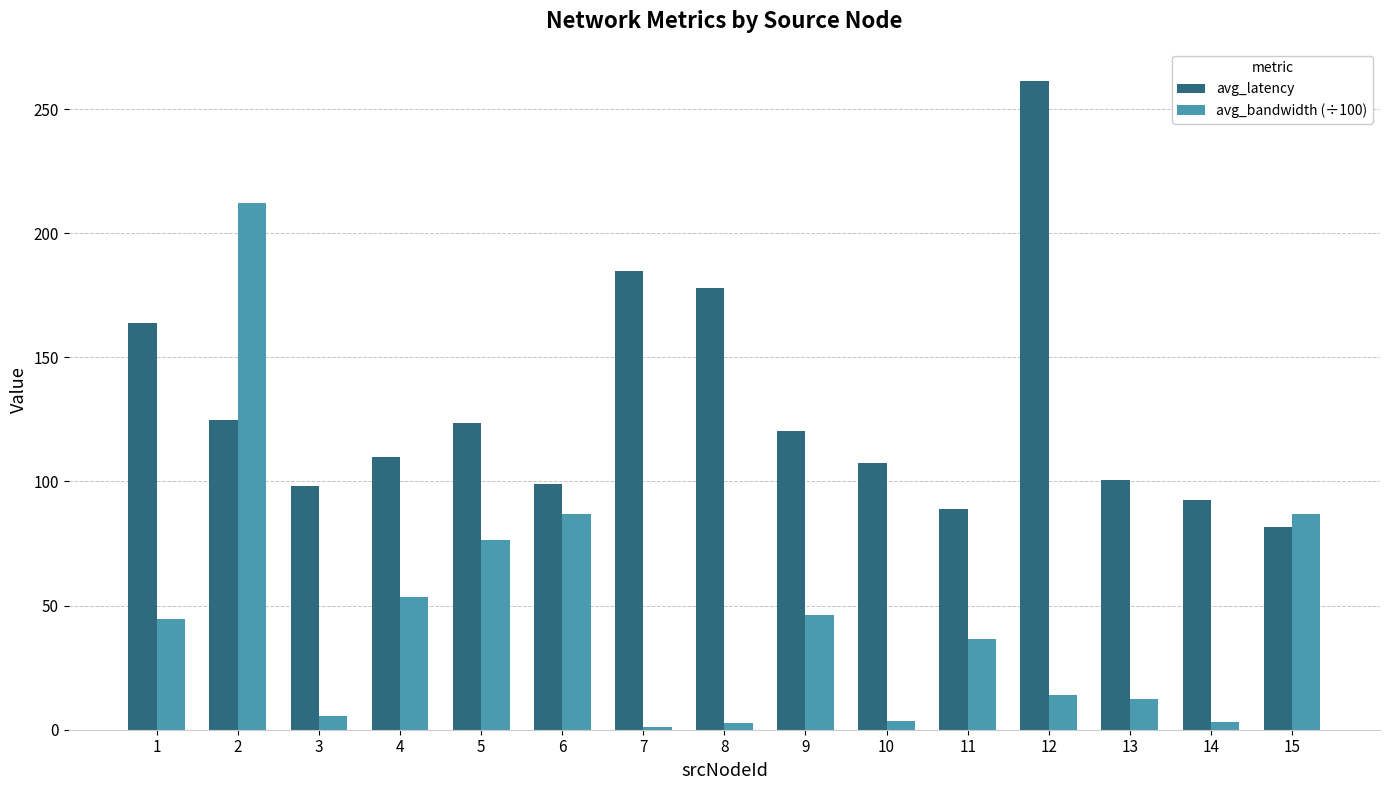

Which category has the lowest value in the avg_latency series?

15